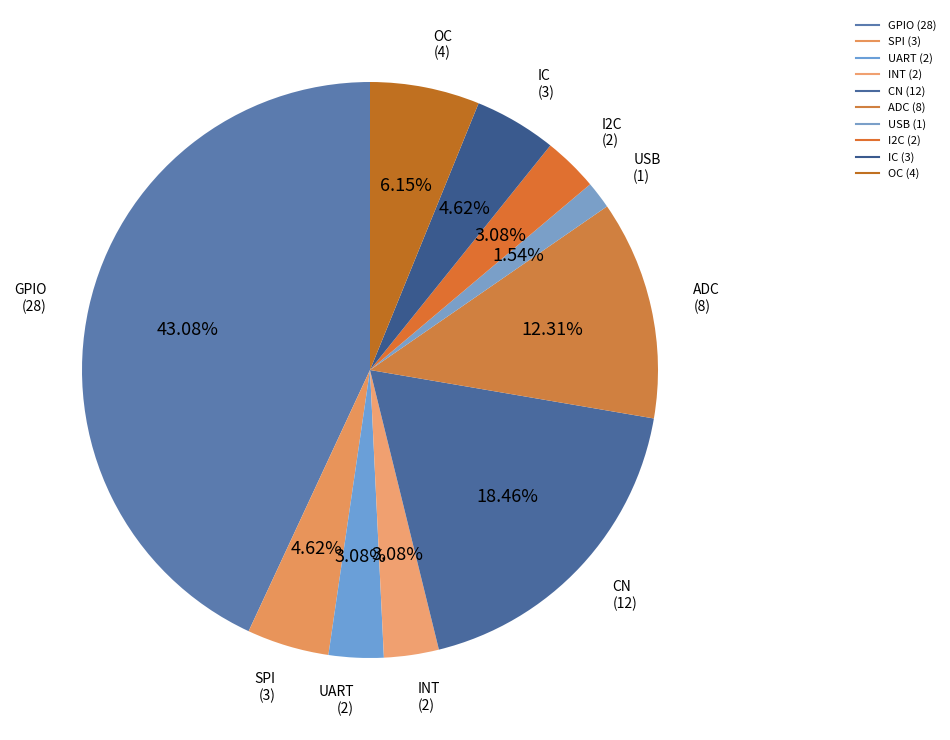

To the nearest percent, what portion does GPIO represent?

43%